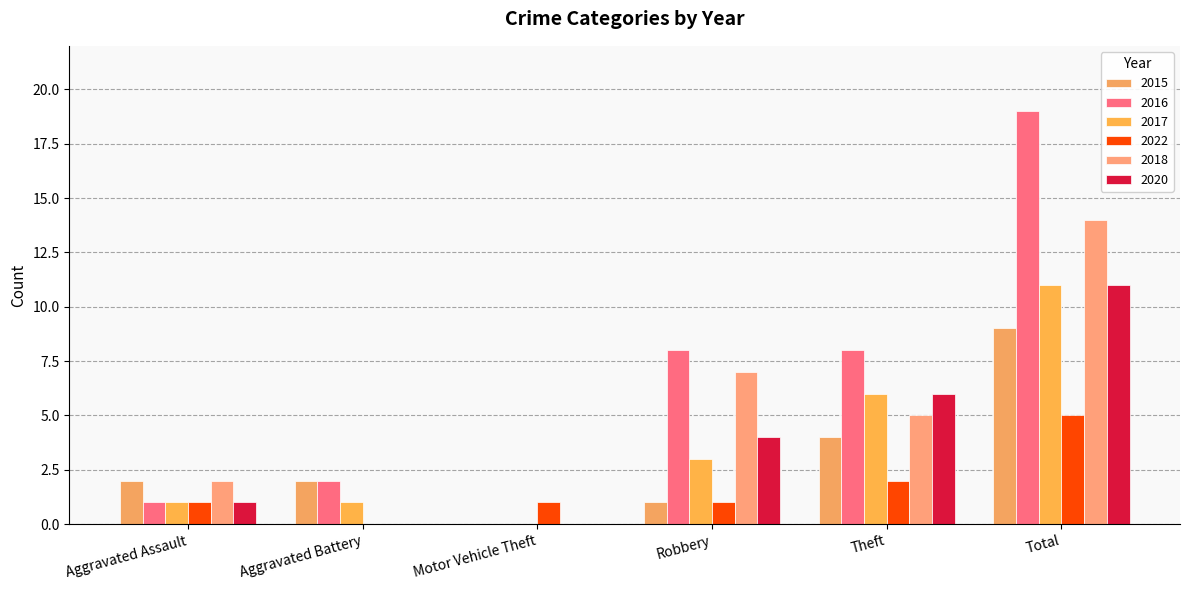

Reading left to right, transcribe all the data shown in this chart.

2015: 2	2	0	1	4	9
2016: 1	2	0	8	8	19
2017: 1	1	0	3	6	11
2022: 1	0	1	1	2	5
2018: 2	0	0	7	5	14
2020: 1	0	0	4	6	11